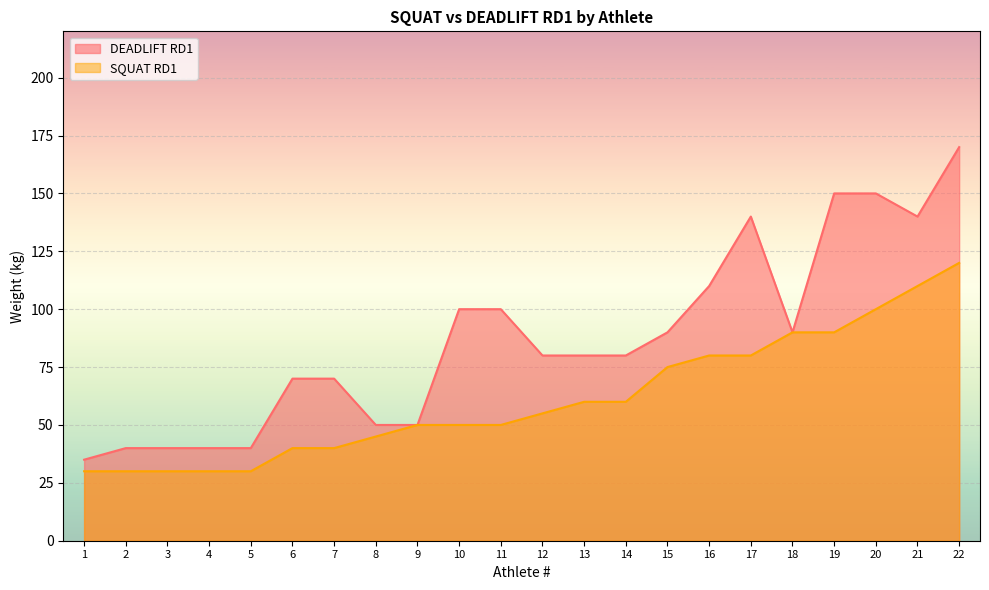

What is the difference between the SQUAT RD1 values at 19 and 16?

10